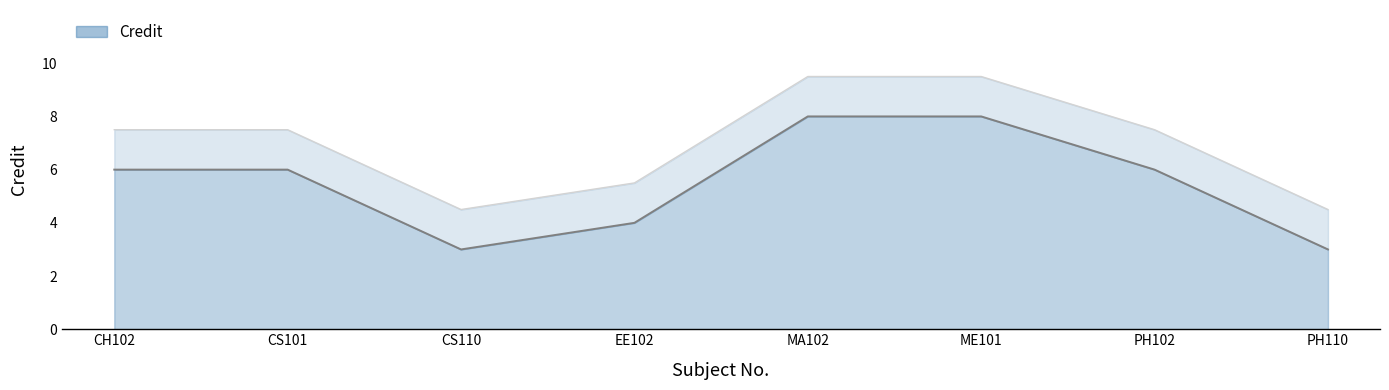

Reading left to right, list all the values displayed in this chart.

6	6	3	4	8	8	6	3